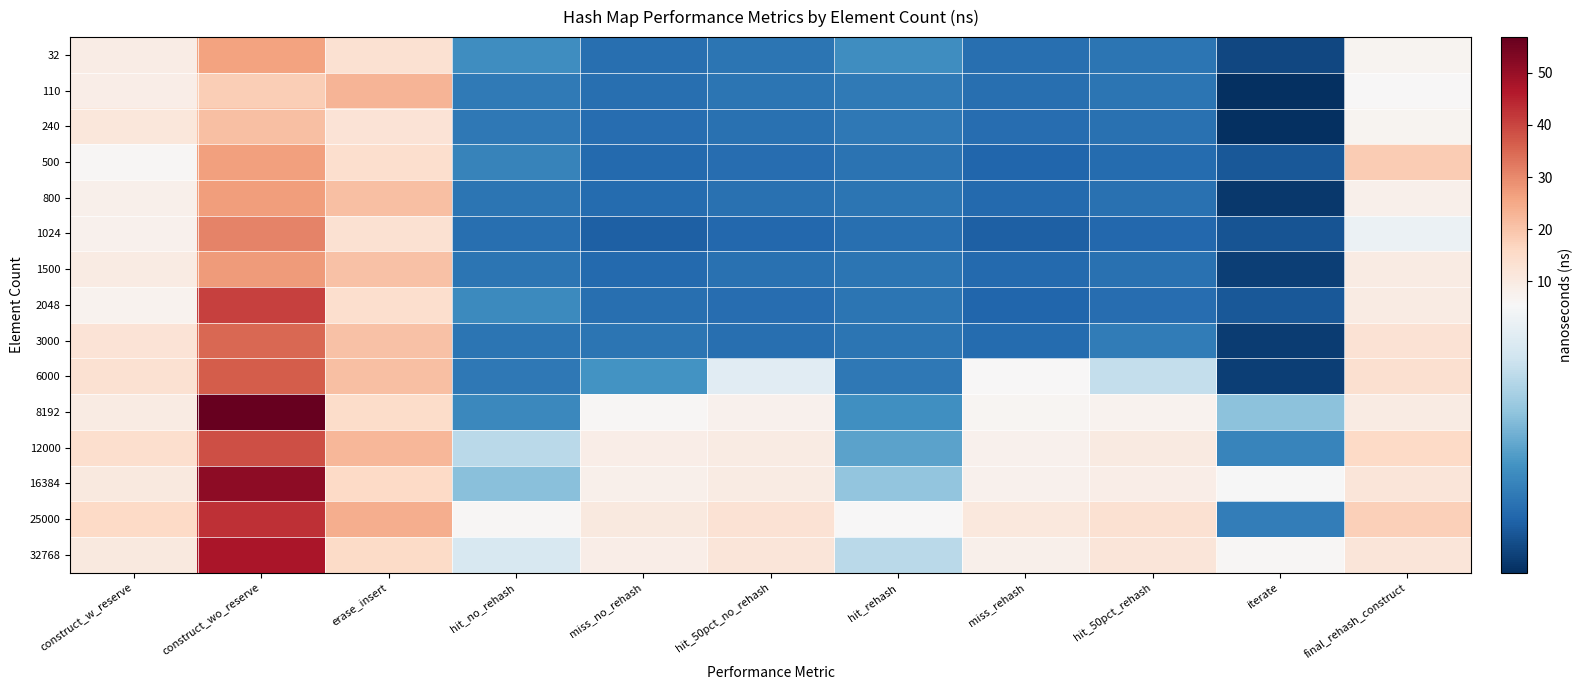

Which series has the widest spread of values?

8192